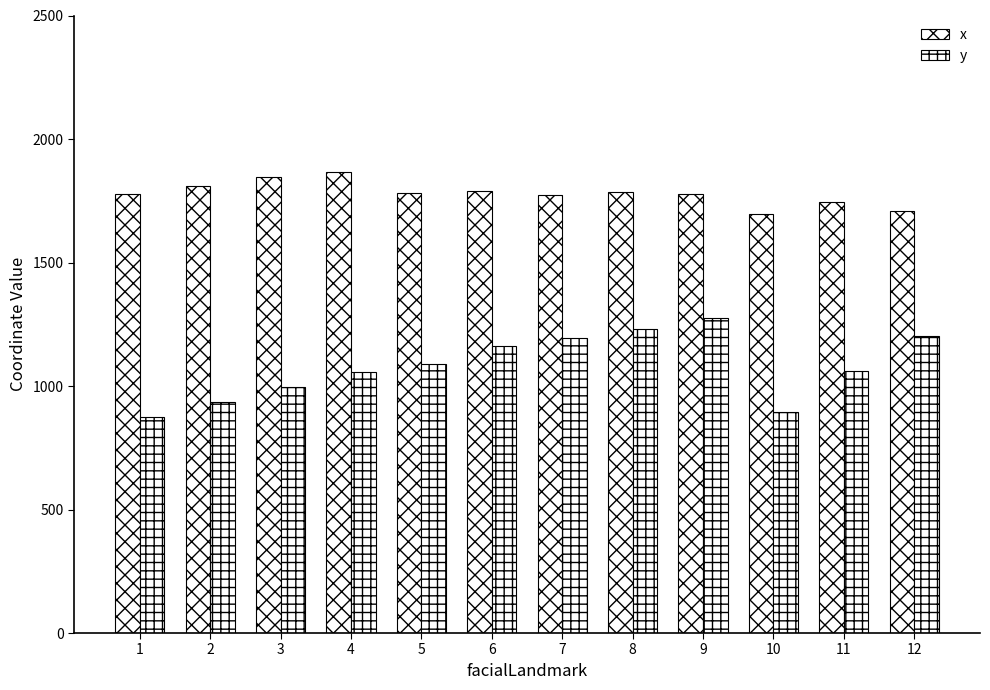

What is the value of the x bar at the 2nd from the left?

1808.9